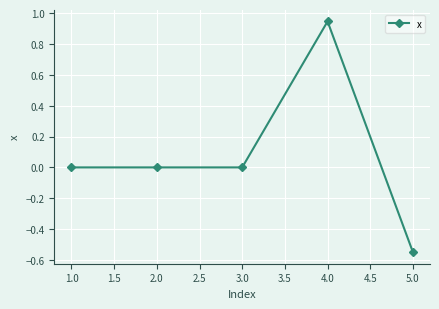

Which category has the lowest value across all series?

5.0